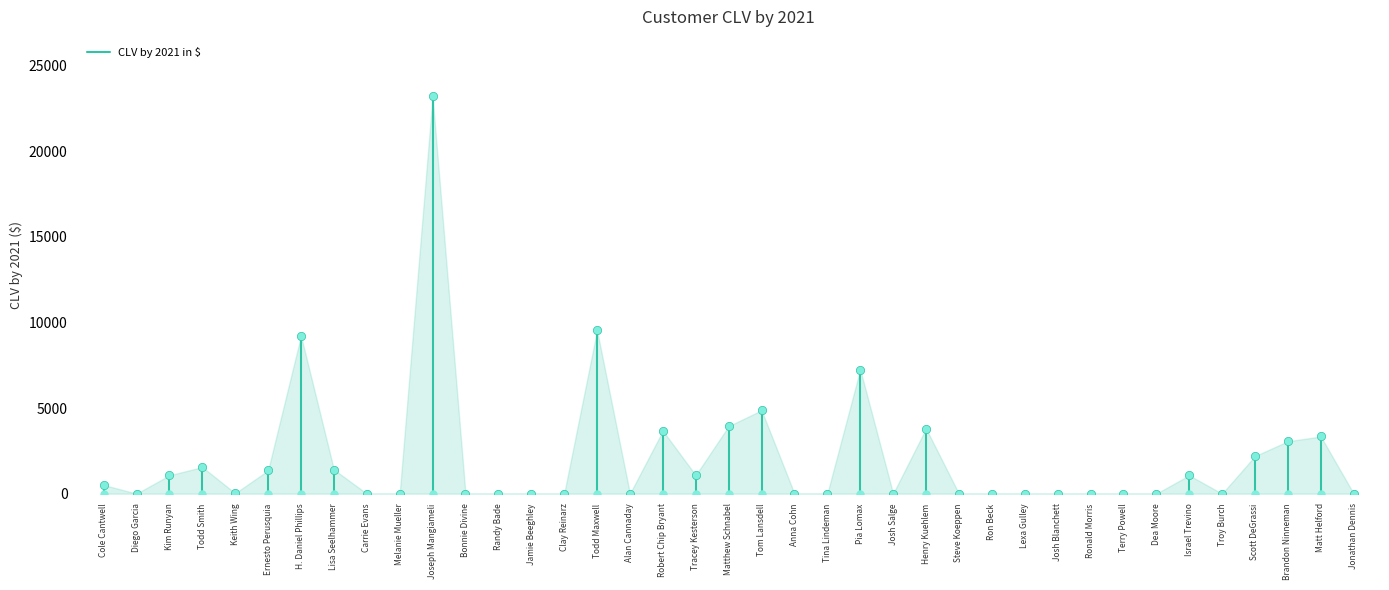

Count the number of categories in the chart.

39